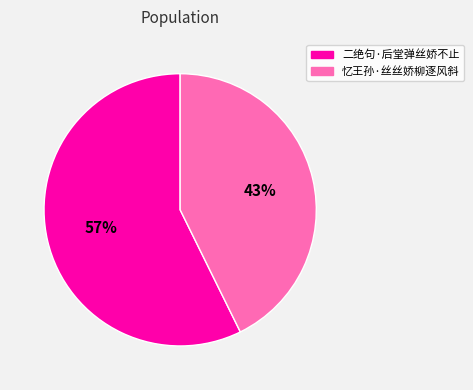

Count the number of slices in the pie.

2